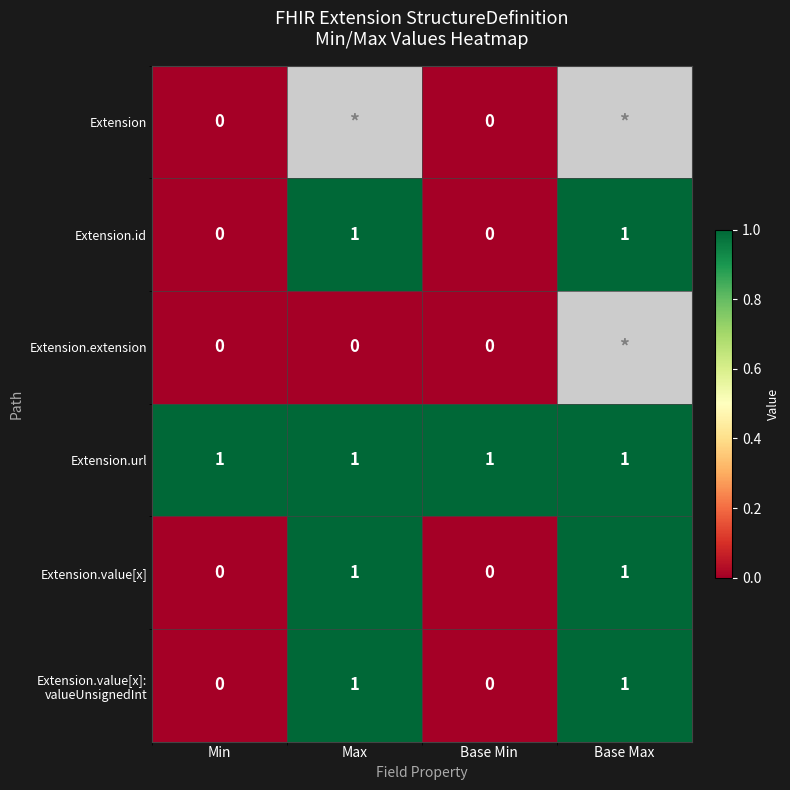

Is it true that Extension.value[x] equals 1 at Max?

True